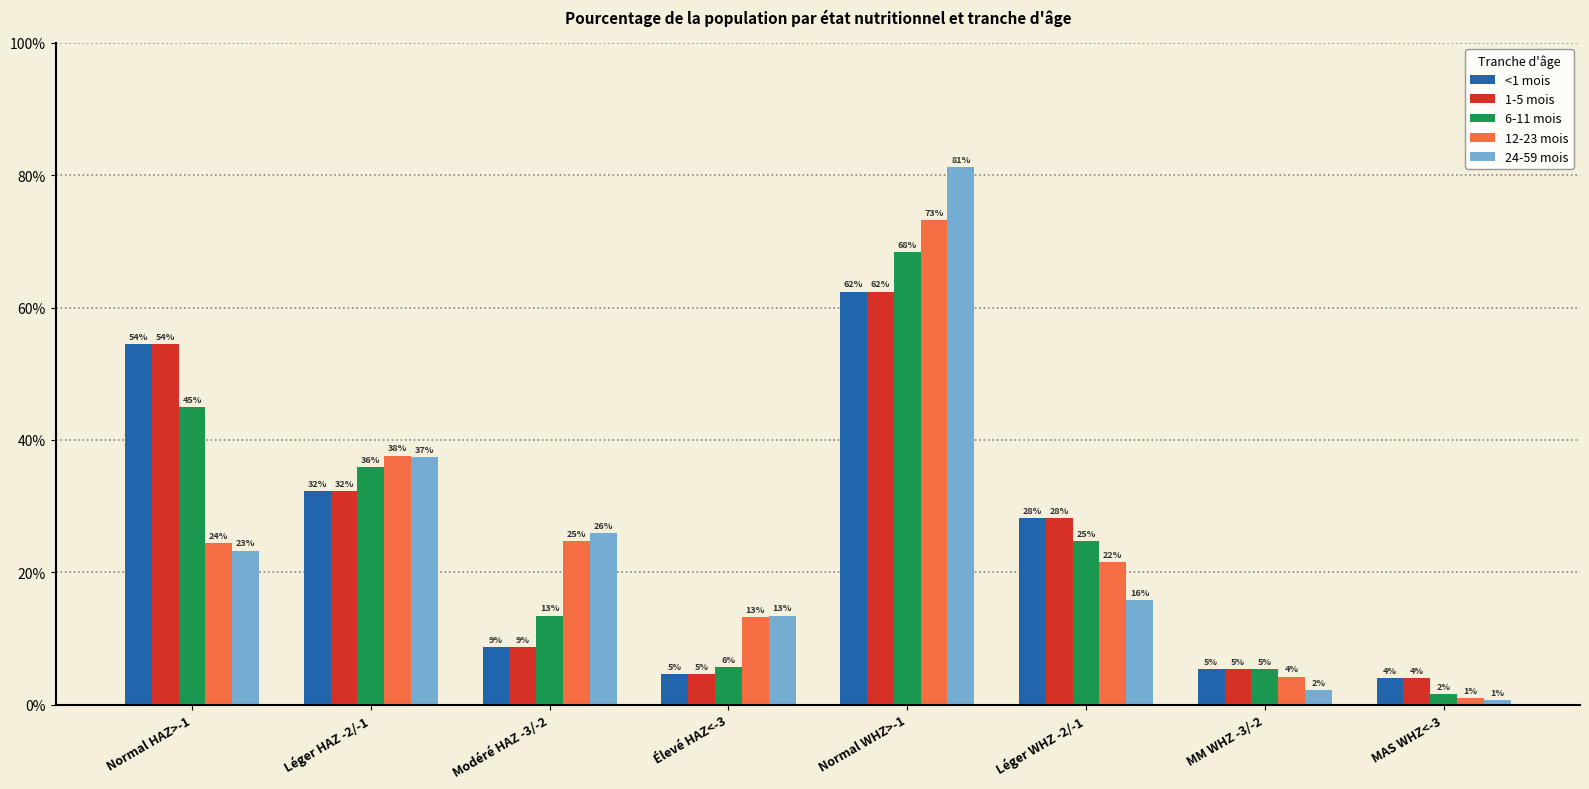

What are all the series names shown in the legend?

<1 mois, 1-5 mois, 6-11 mois, 12-23 mois, 24-59 mois